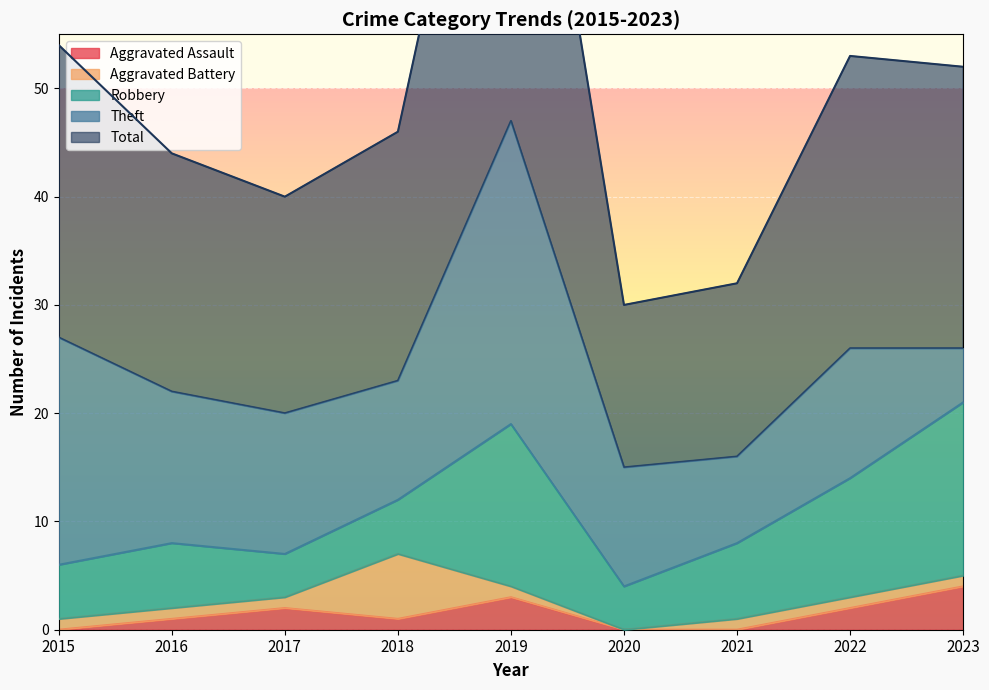

Rank the series by their maximum value, from highest to lowest.

Total, Theft, Robbery, Aggravated Battery, Aggravated Assault